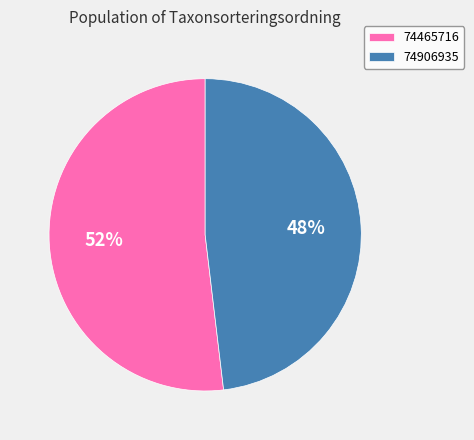

To the nearest percent, what is the difference between the 74906935 and 74465716 slice percentages?

4%